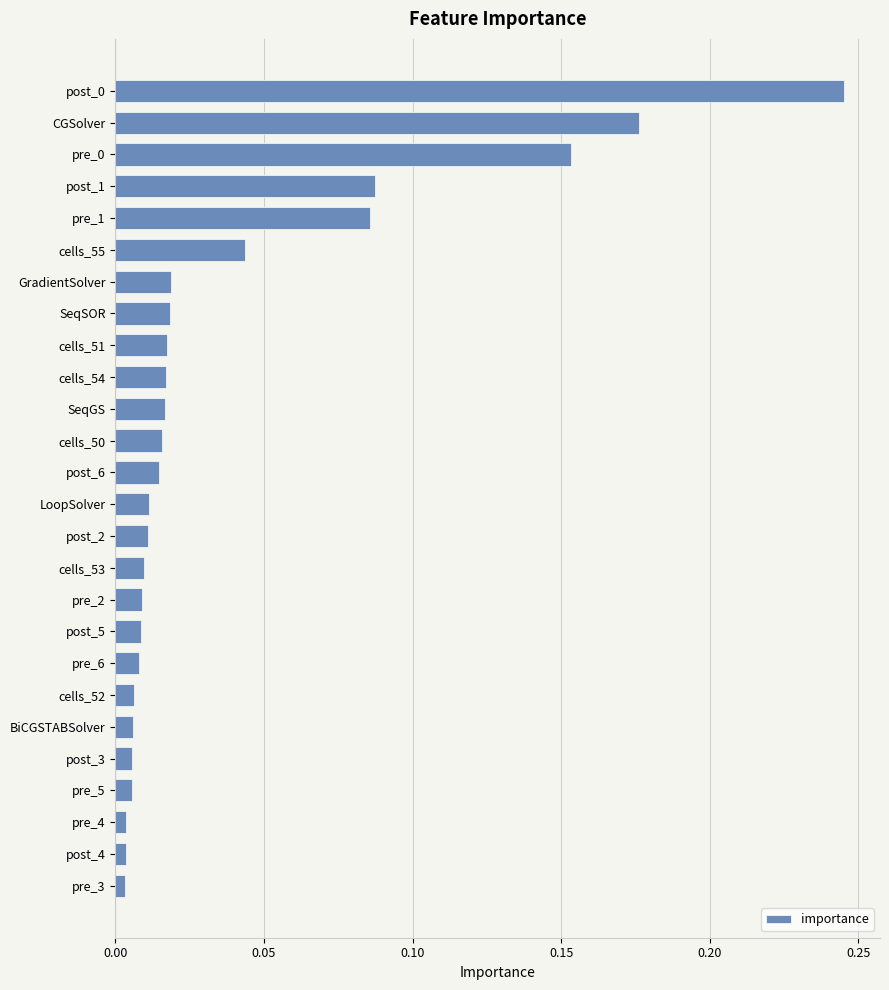

Is it true that the value at pre_0 is 0.1?

False